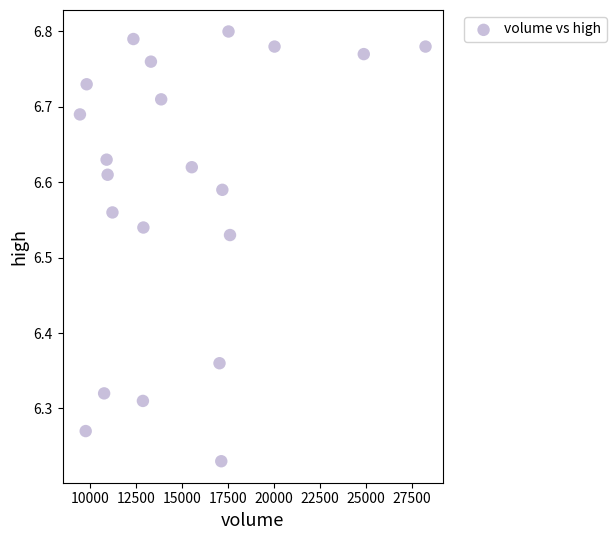

What is the range of X values (max minus min)?

18801.0